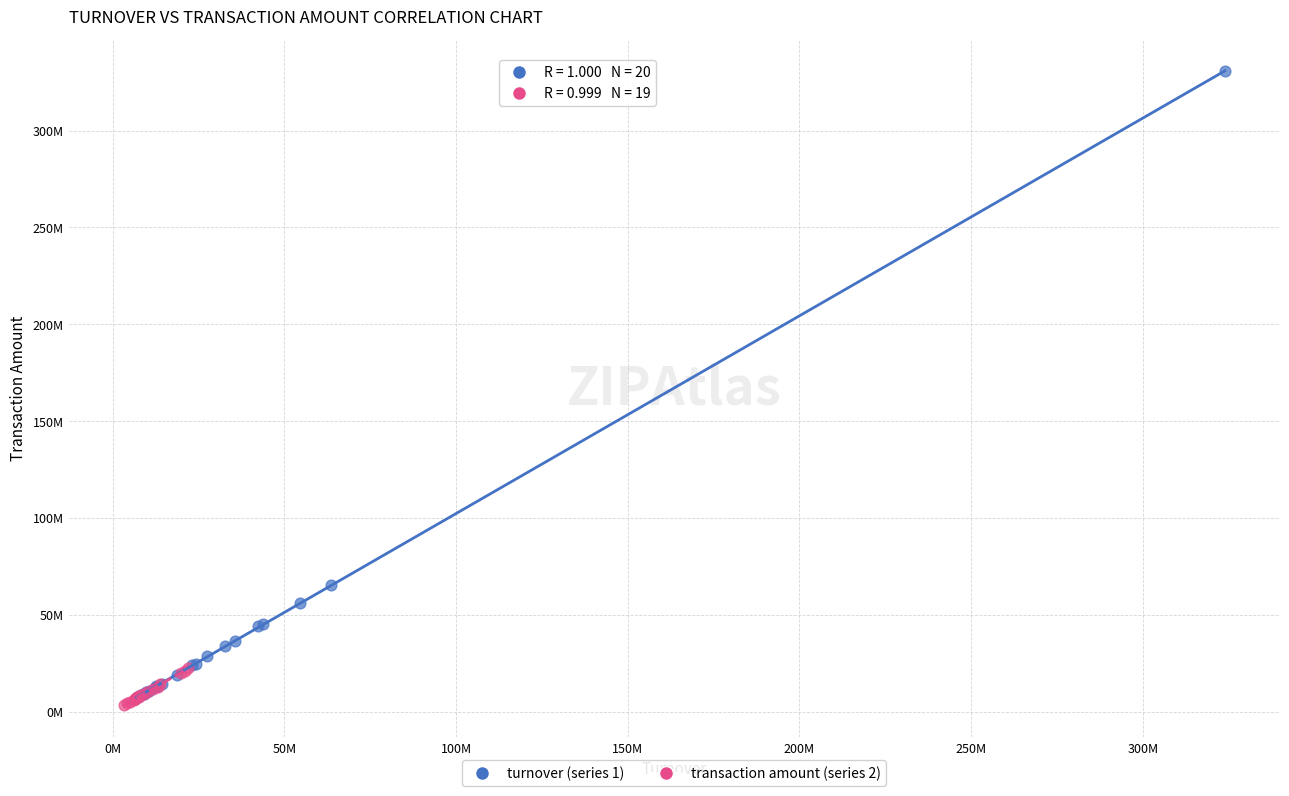

What are all the series names shown in the legend?

turnover (series 1), transaction amount (series 2)